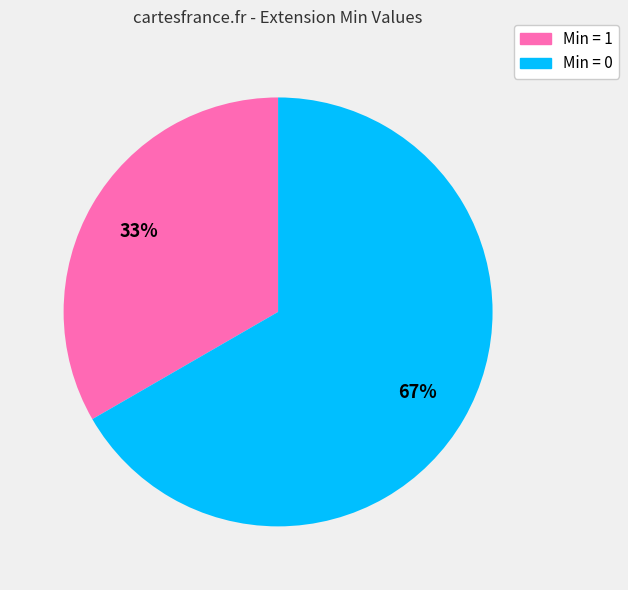

To the nearest percent, what is the average slice percentage?

50%